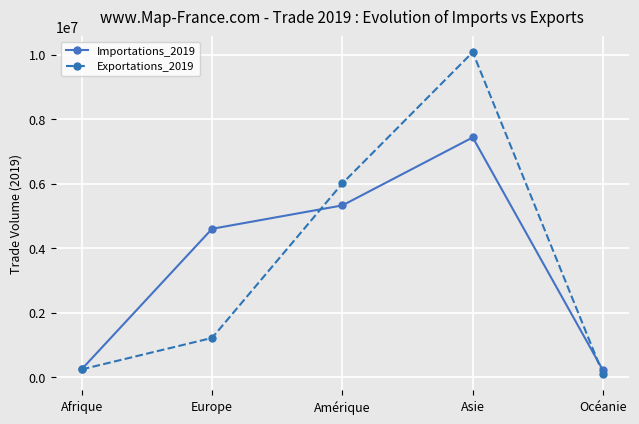

What is the label of the 5th point from the left?

Océanie